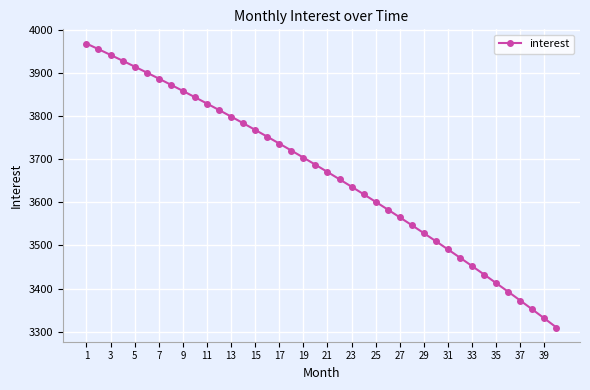

How many series are shown in this chart?

1